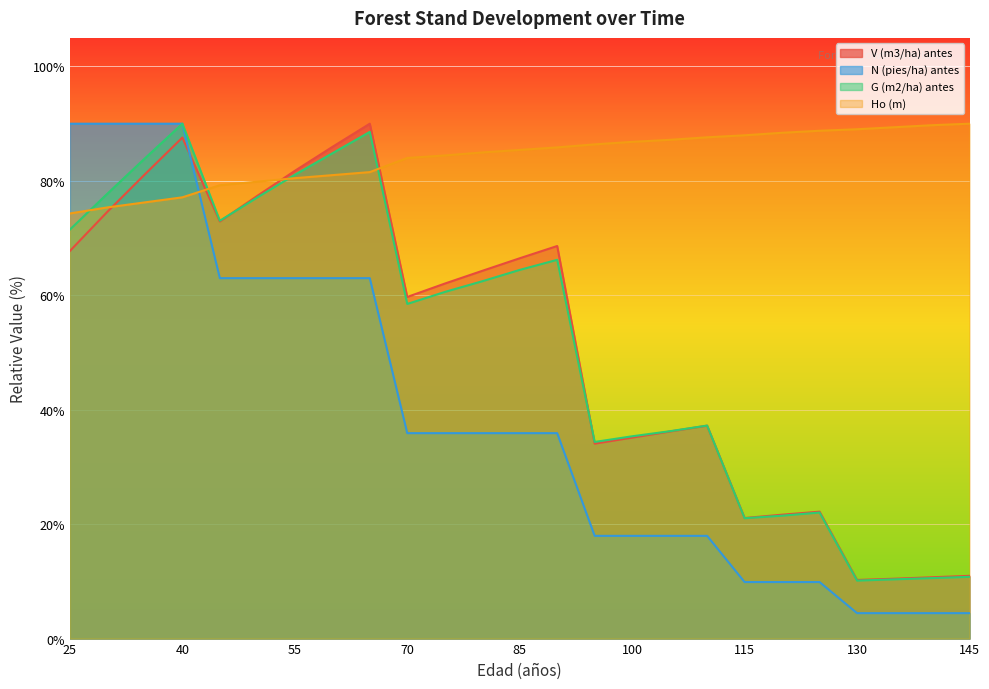

Where is the first local minimum for G (m2/ha) antes?

45